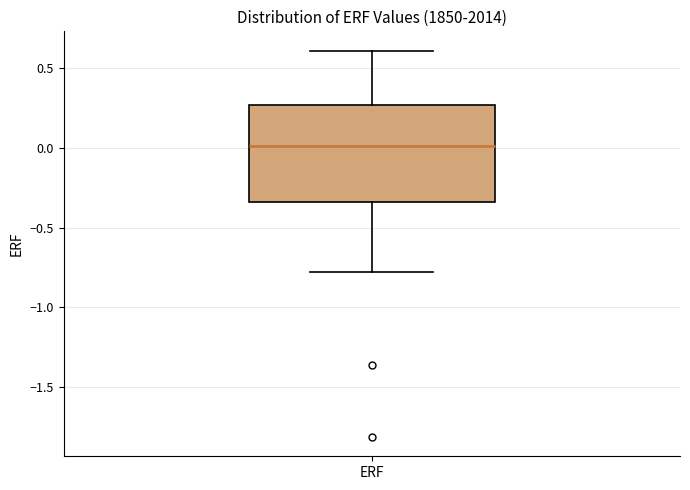

Transcribe this box plot: give where the median line is, the range the box spans, and where the two whiskers end, as read against the y-axis. The values are not printed on the chart, so give them approximately, as read against the axis.

median 0.00, box -0.35 to 0.25, whiskers -0.80 to 0.60